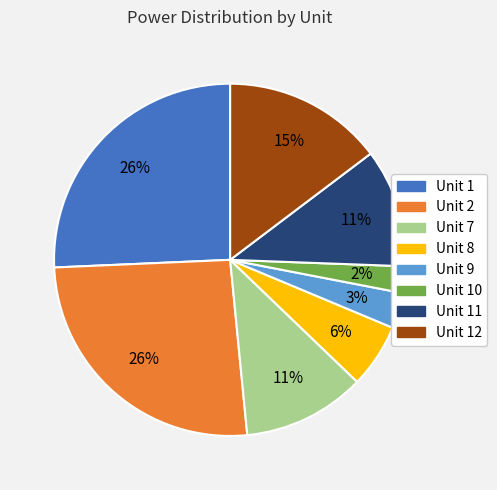

Count the number of slices in the pie.

8